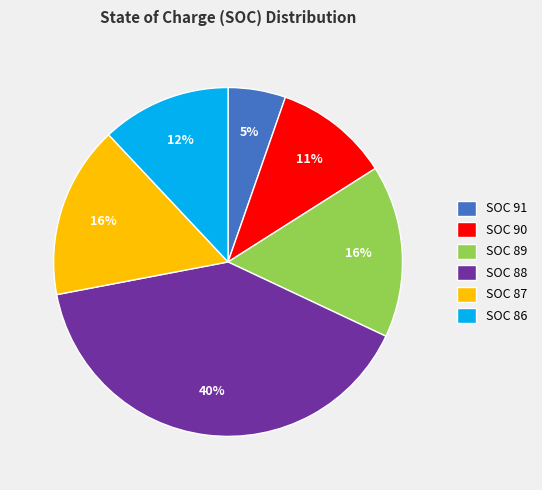

Count the number of slices in the pie.

6